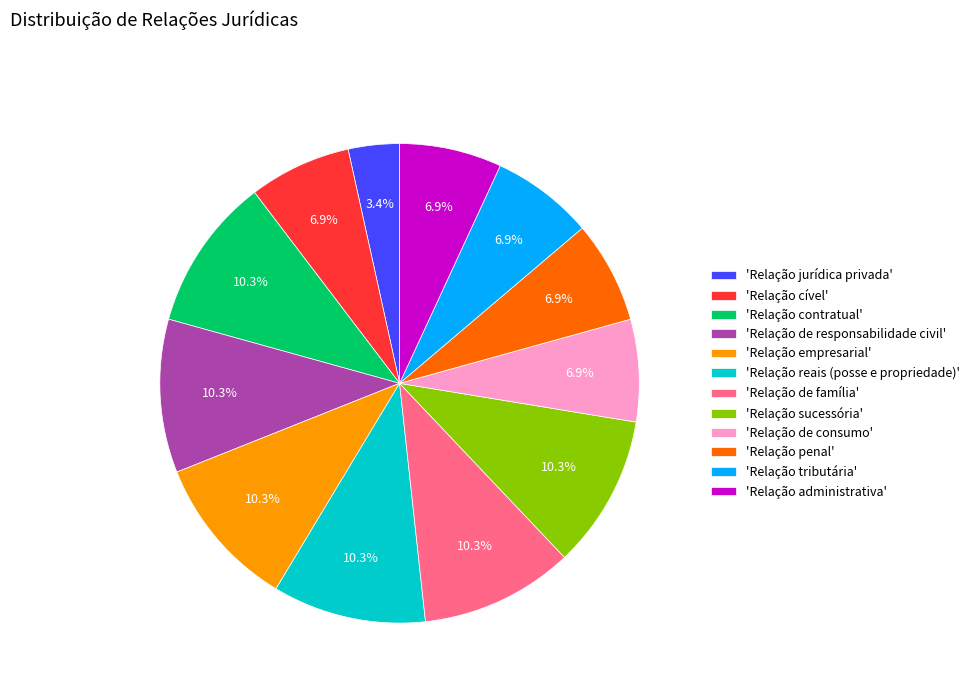

Count the number of slices in the pie.

12